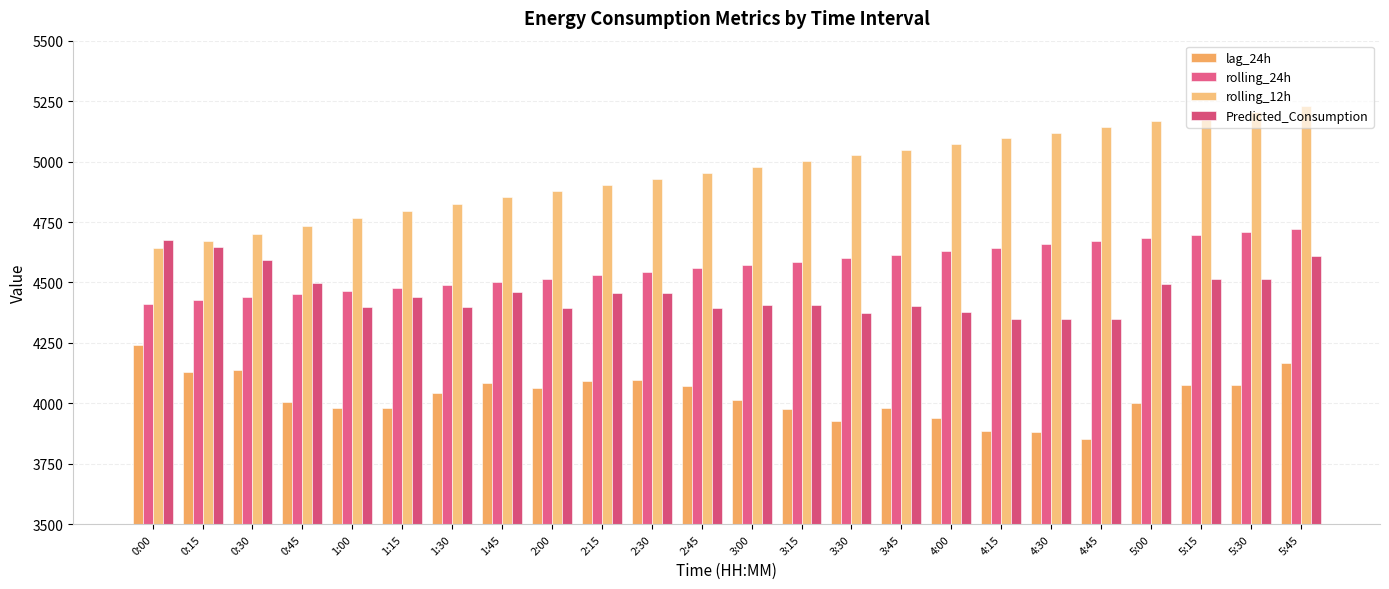

Does the chart contain any negative values?

No